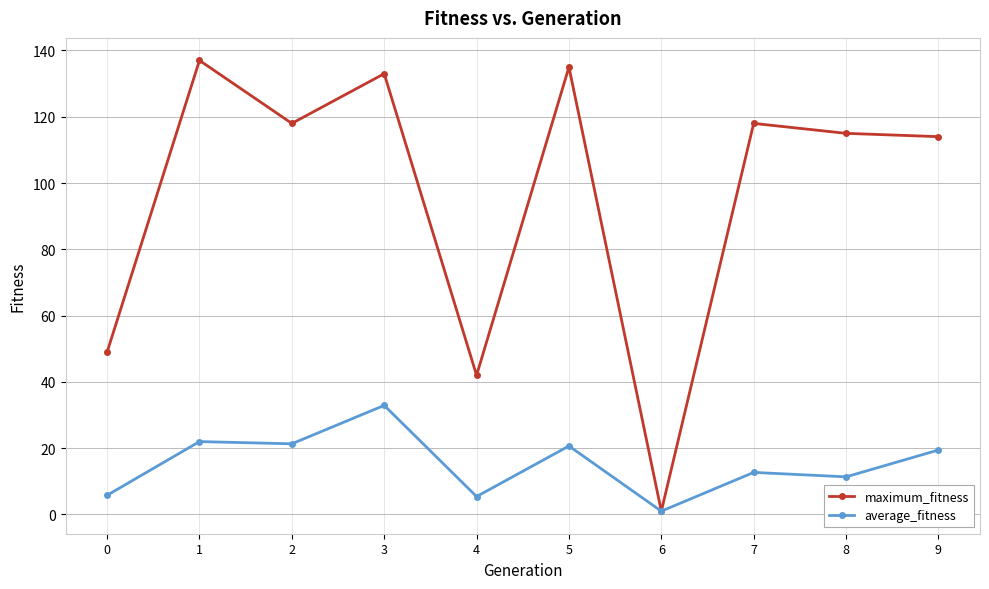

Rank the series by their average value, from lowest to highest.

average_fitness, maximum_fitness